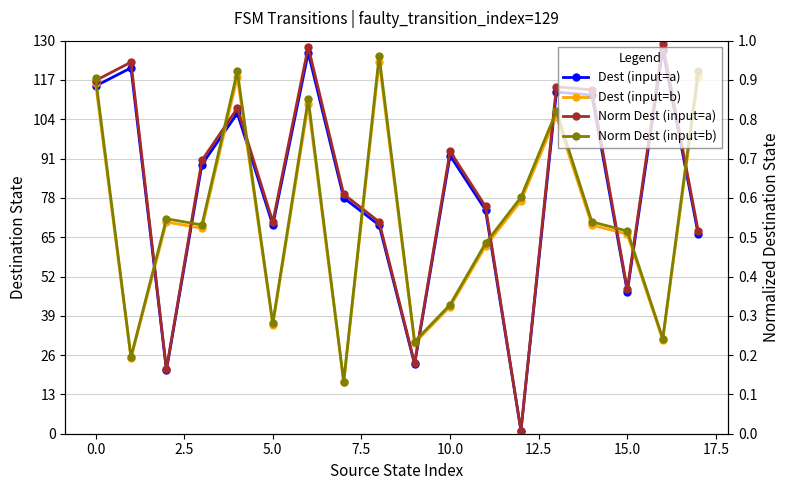

Where is Dest (input=a) nearest to the value 64?

17